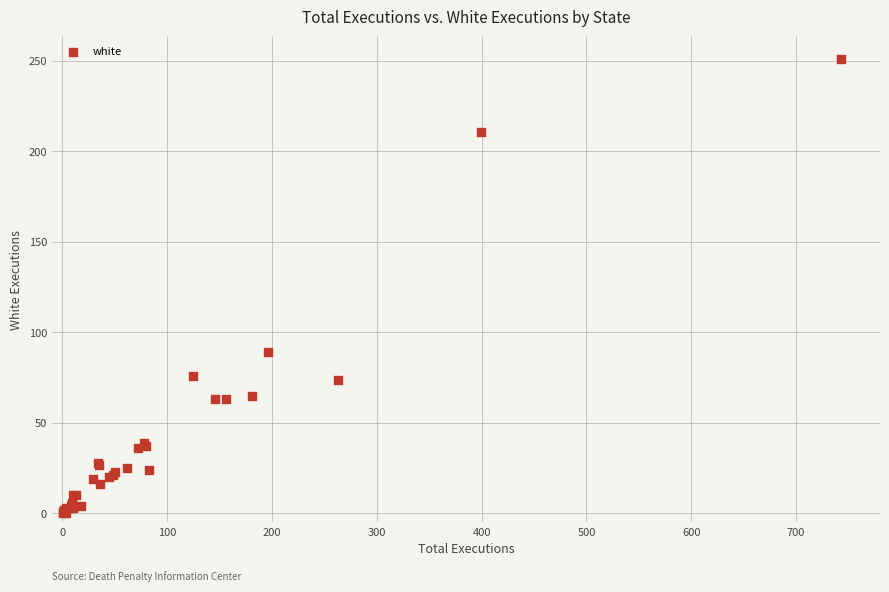

What Y value in the scatter plot is closest to 125?

89